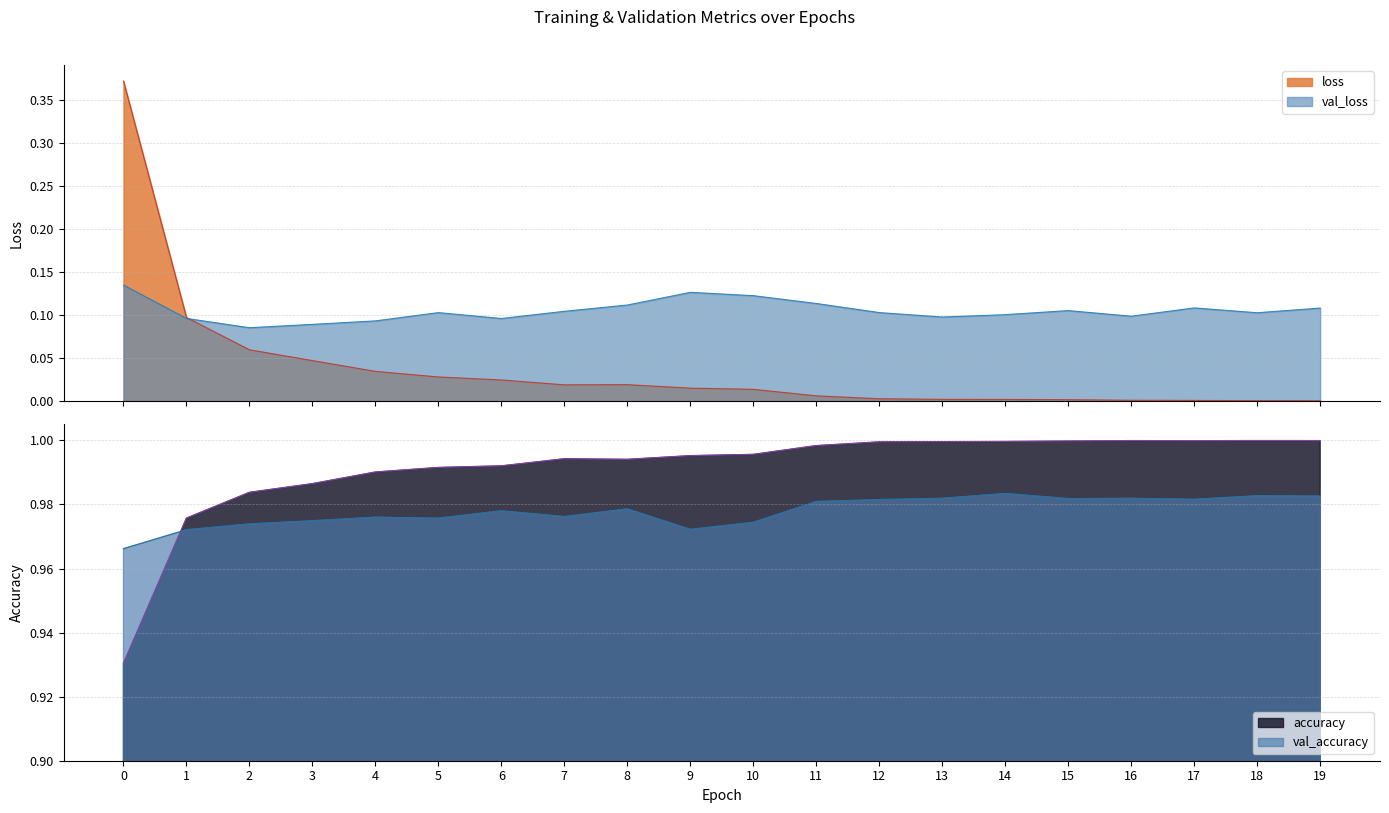

In val_accuracy, how many points are lower than both neighbors (excluding endpoints)?

5